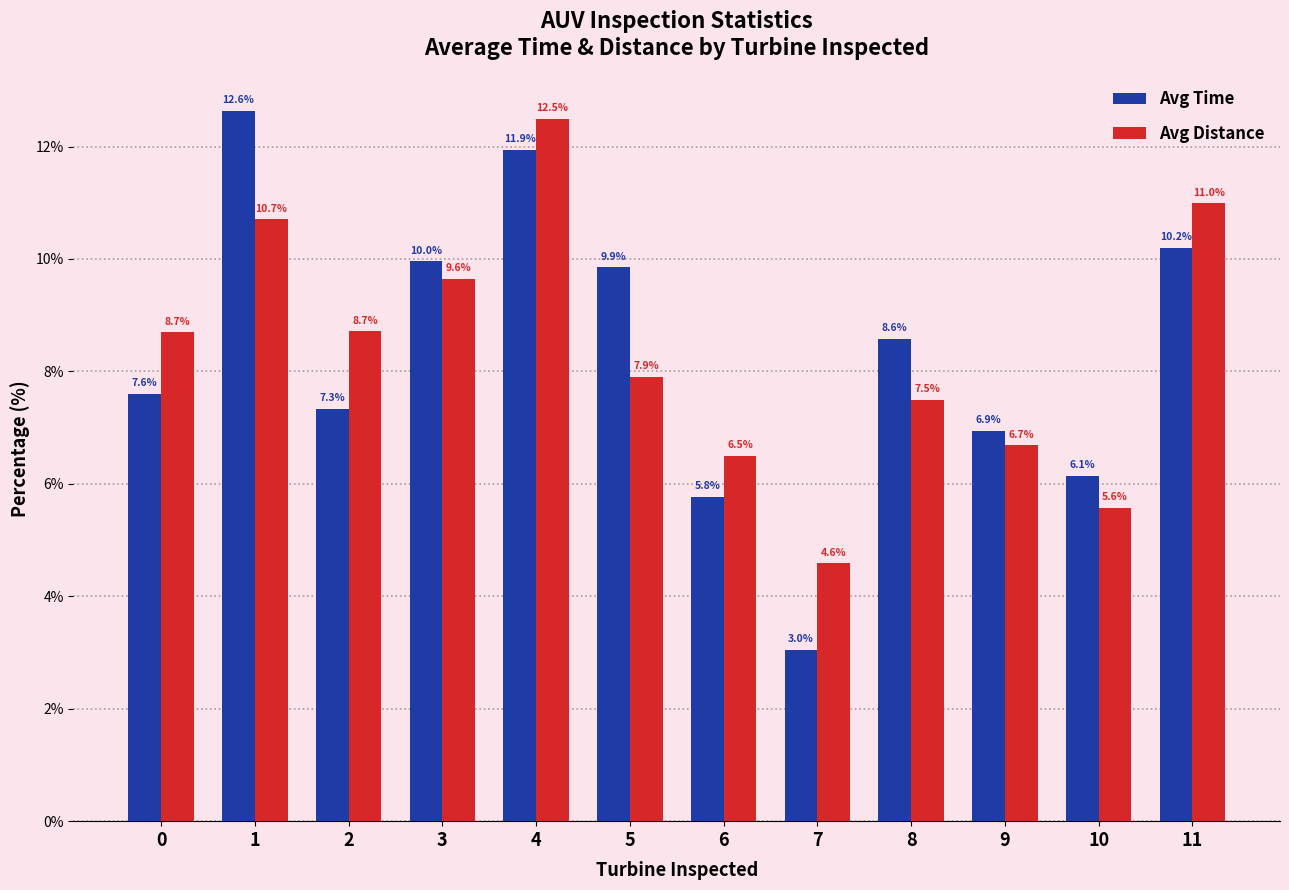

What is the difference between the highest and lowest values at 11?

0.8